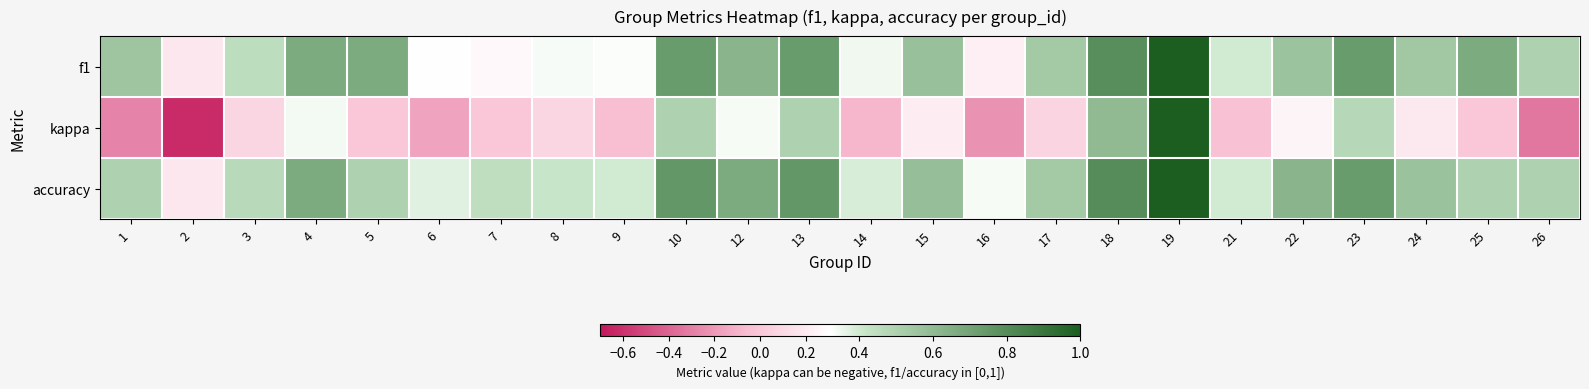

Which series has the largest range (max minus min)?

kappa